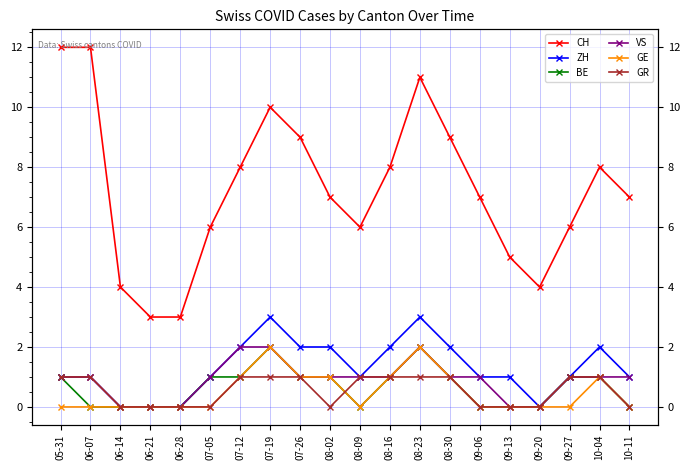

The value of GR at 06-14 is 0. True or false?

False